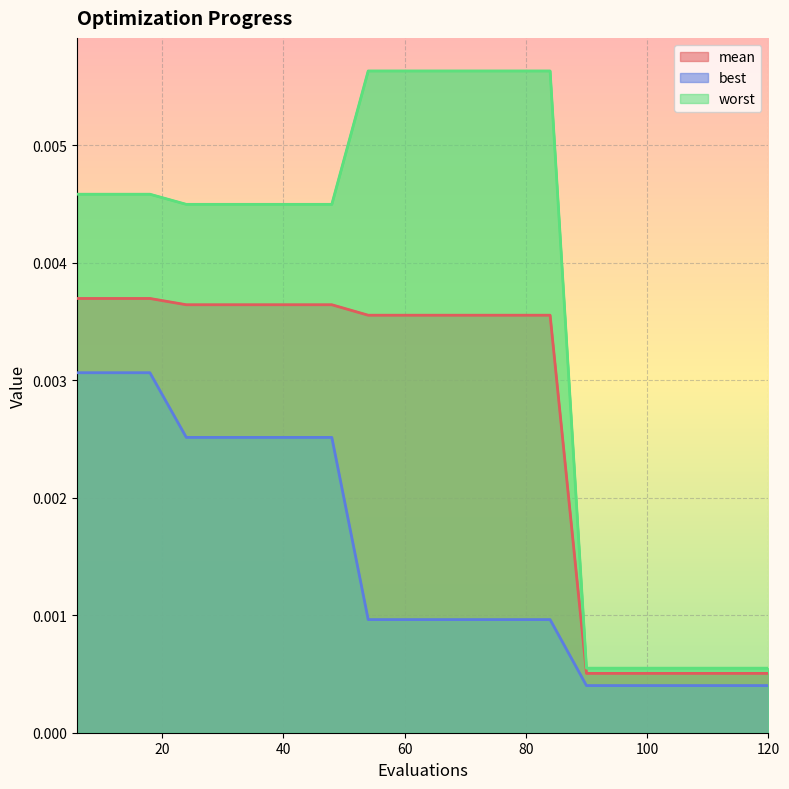

The value of worst at 60 is 0.0. True or false?

True